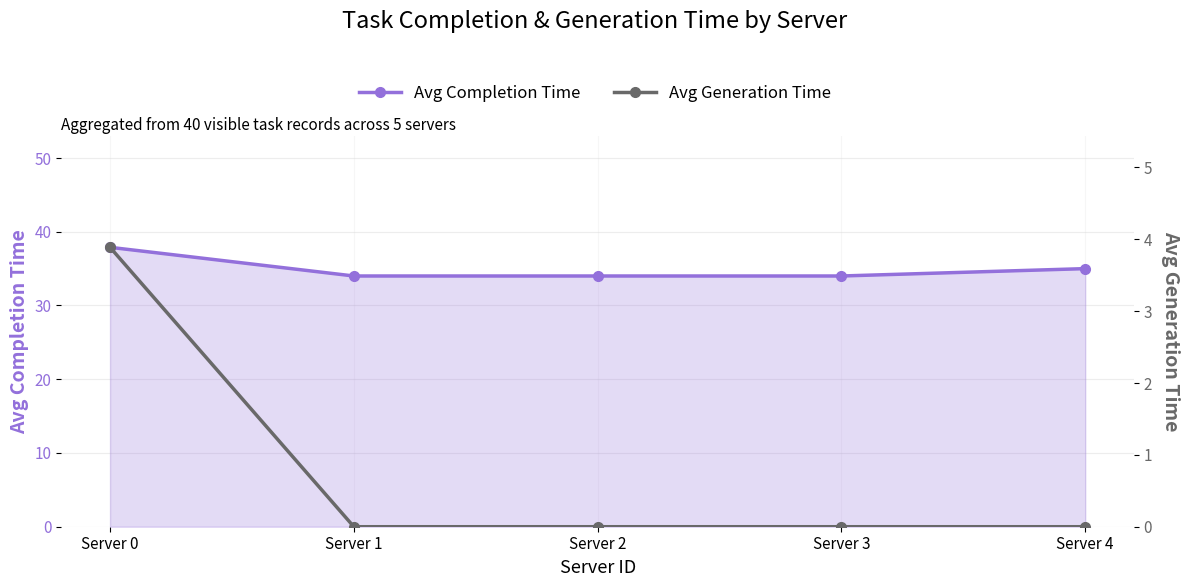

How many distinct data groups are displayed?

2